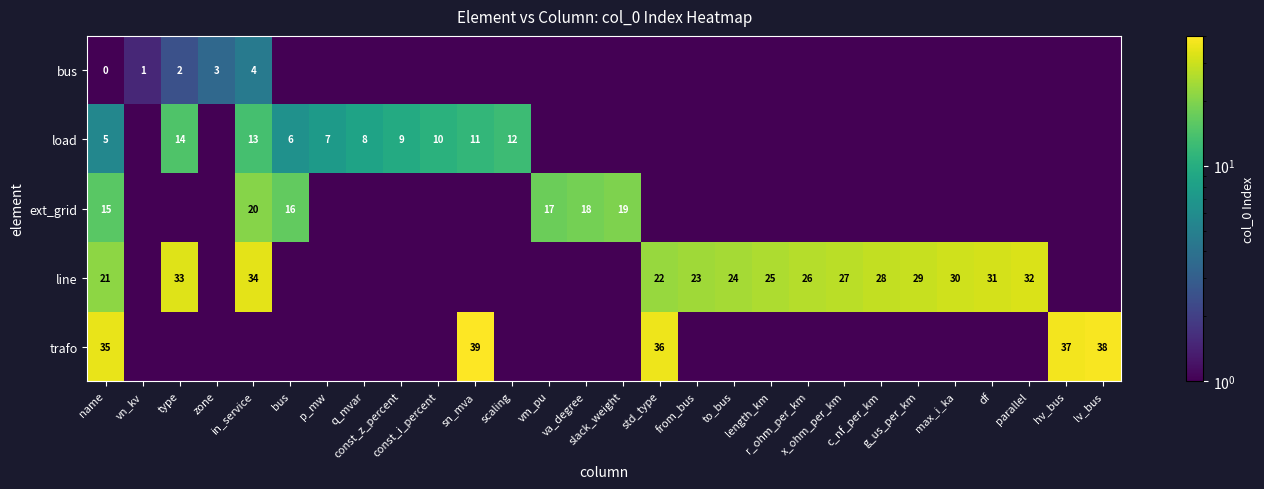

Rank the series by their maximum value, from highest to lowest.

row_4, row_3, row_2, row_1, row_0